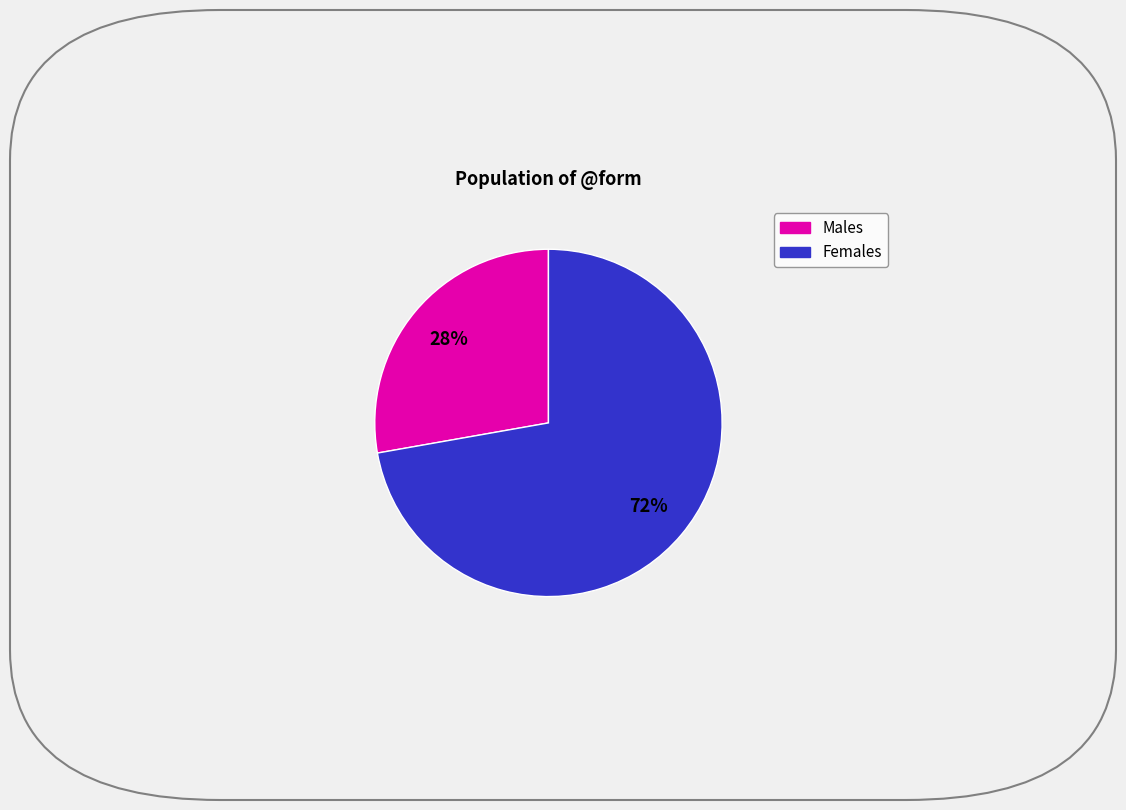

Is there any slice that represents more than half of the pie?

Yes